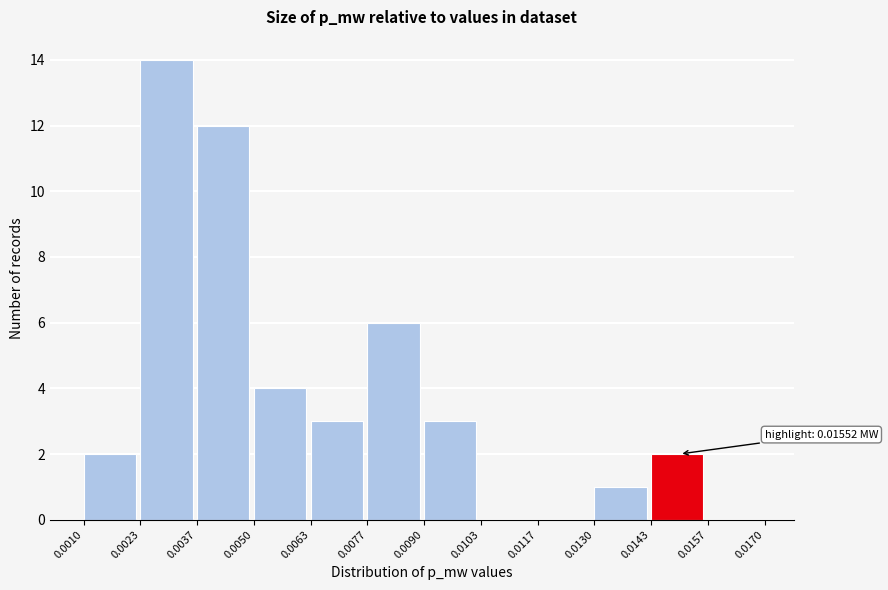

Over which range of the x-axis is the bar tallest?

0.0023 to 0.0037